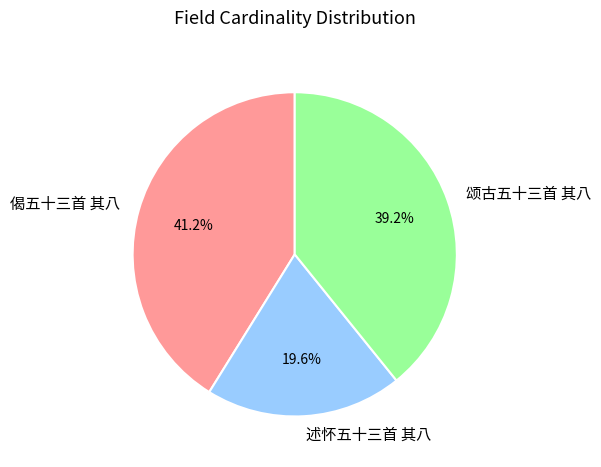

To the nearest percent, what portion does 偈五十三首 其八 represent?

41%